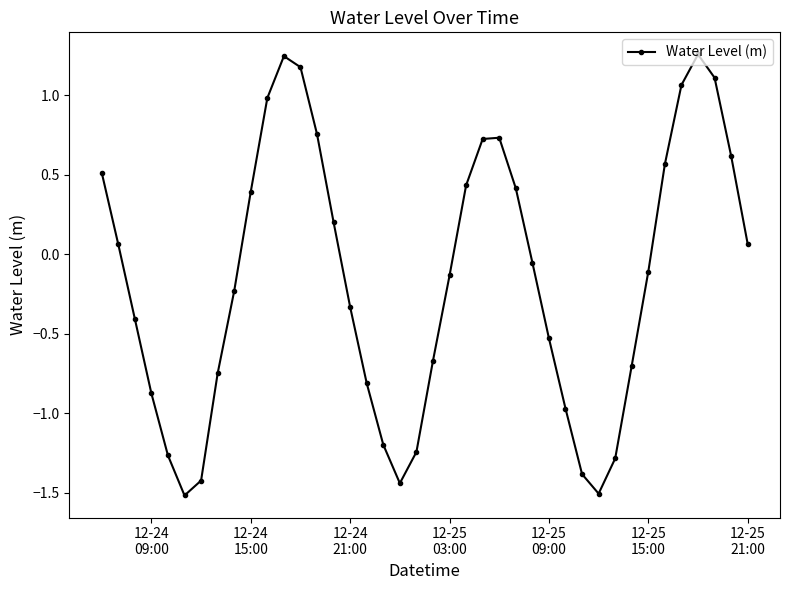

What is the smallest value displayed?

-1.5